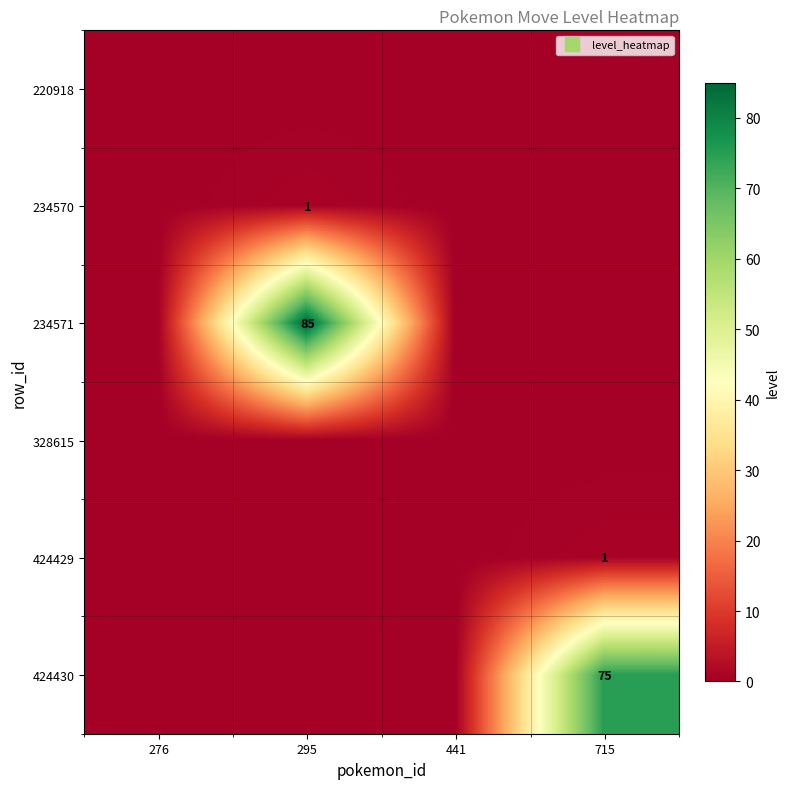

Is the value of 424429 at 276 greater than the value of 234571 at 295?

No